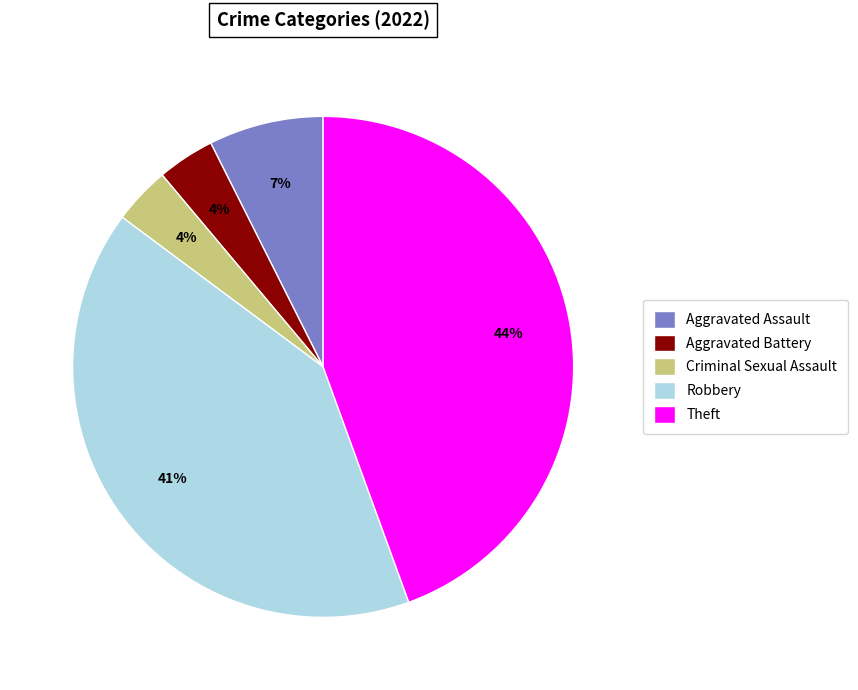

Is Criminal Sexual Assault the majority of the pie?

No